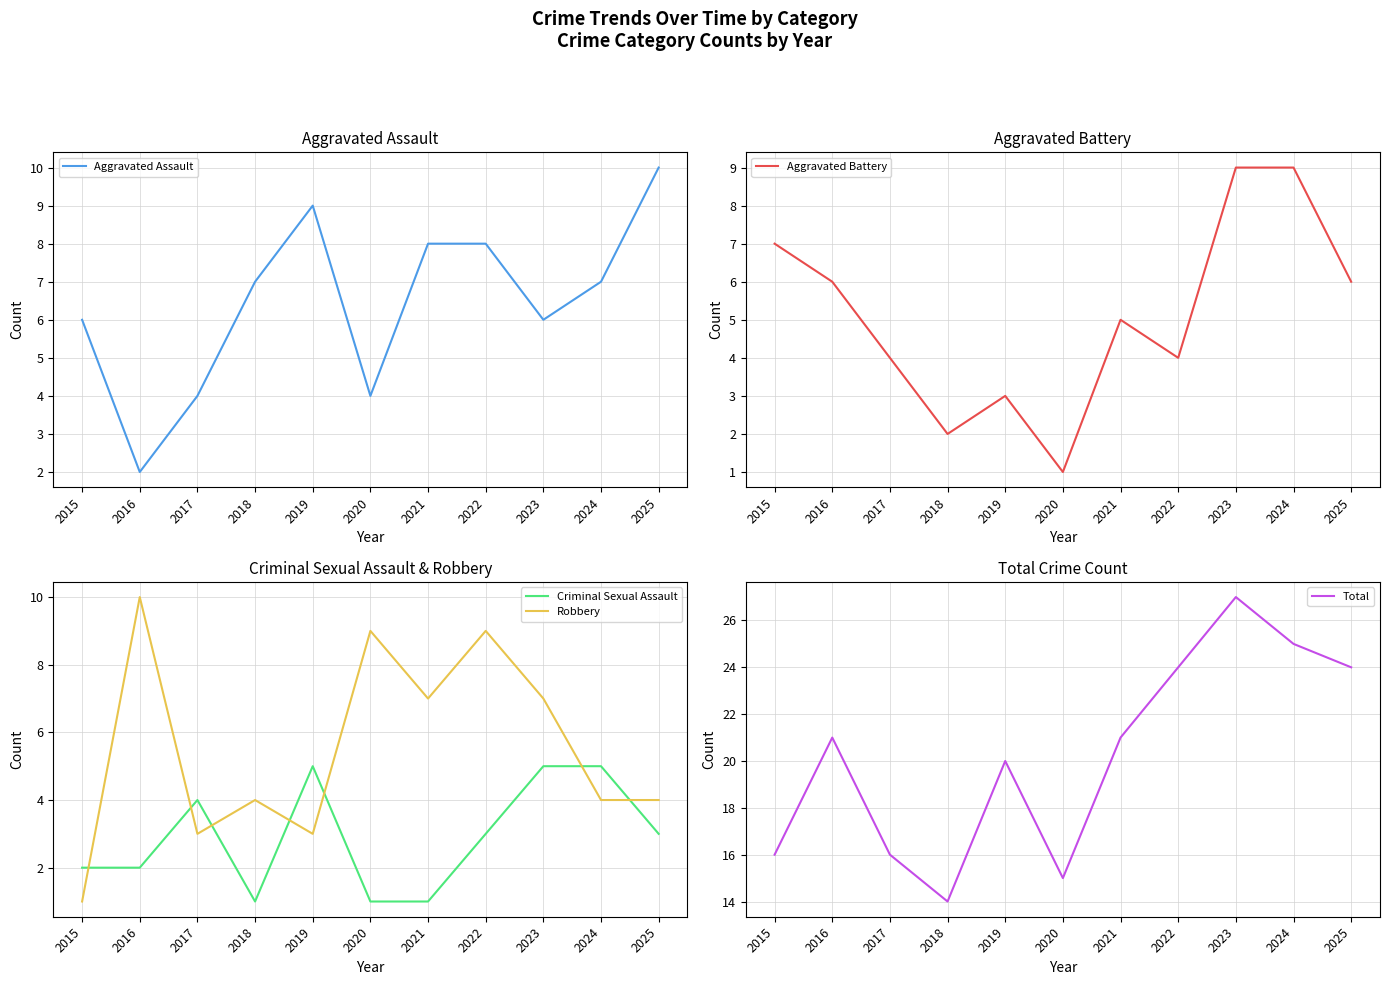

What is the approximate value of Criminal Sexual Assault at 2021?

1